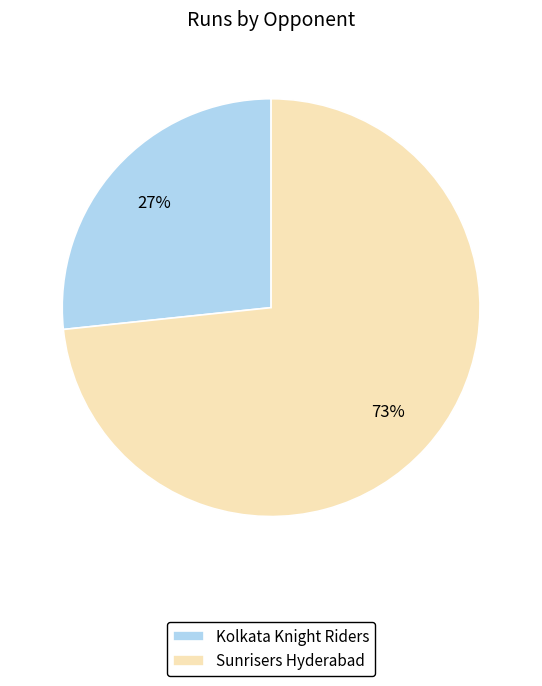

To the nearest percent, what is the combined percentage of Kolkata Knight Riders and Sunrisers Hyderabad?

100%